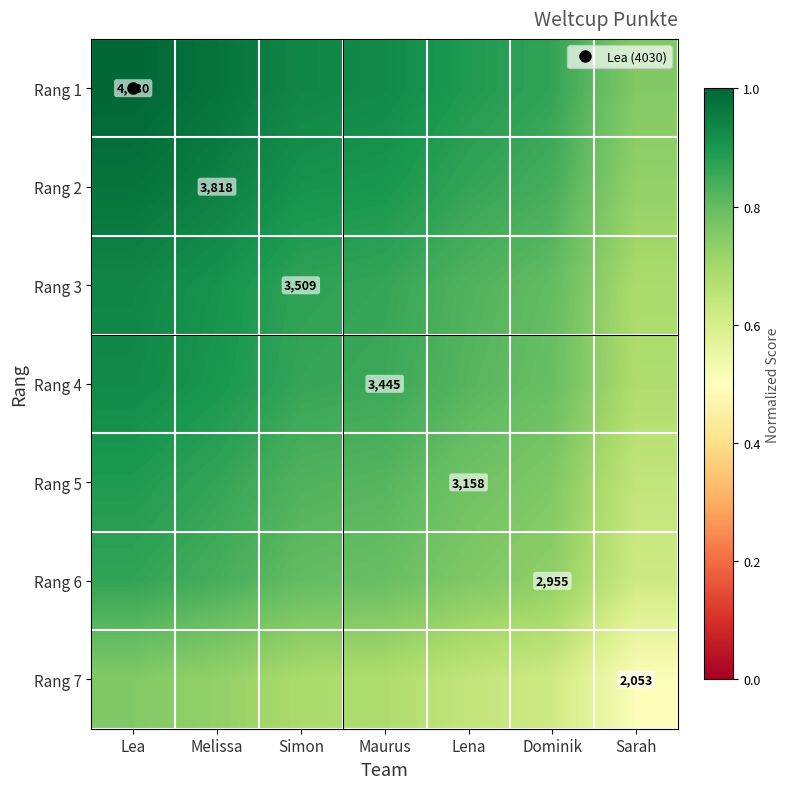

What is the minimum value shown in the chart?

0.5